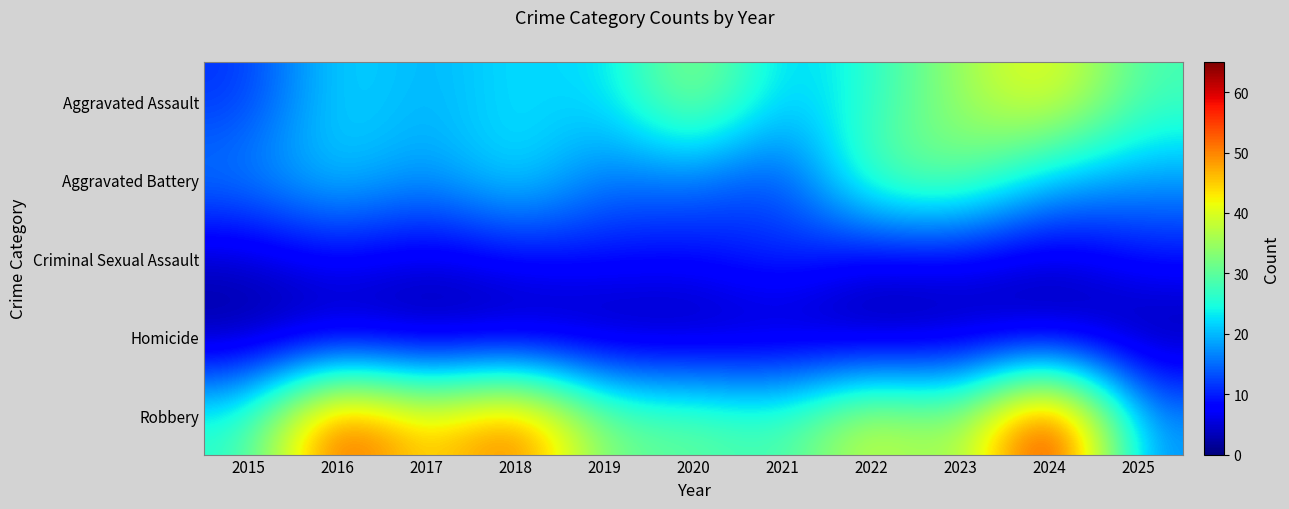

List the series in order of their overall mean, lowest first.

Homicide, Criminal Sexual Assault, Aggravated Battery, Aggravated Assault, Robbery